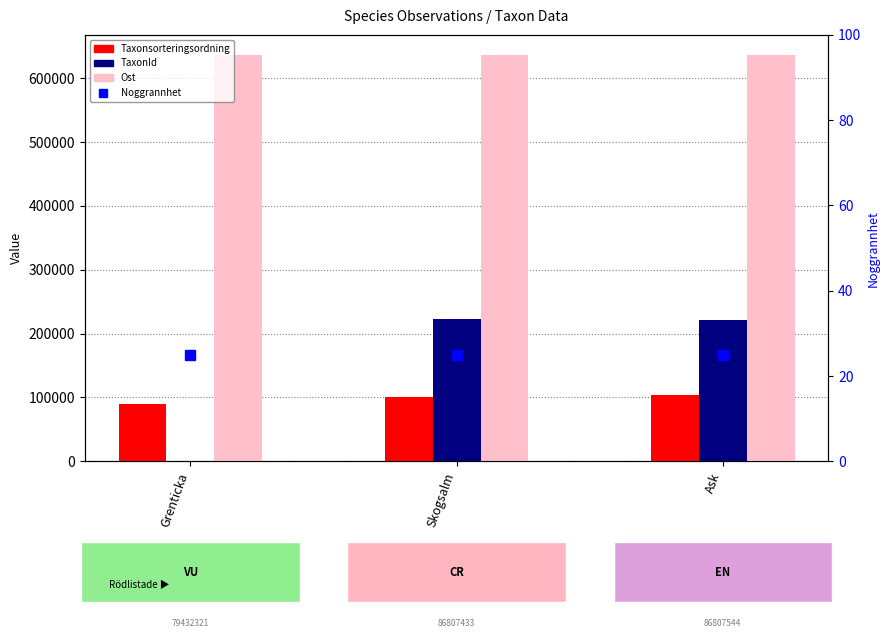

Which label corresponds to the smallest value in the chart?

Grenticka